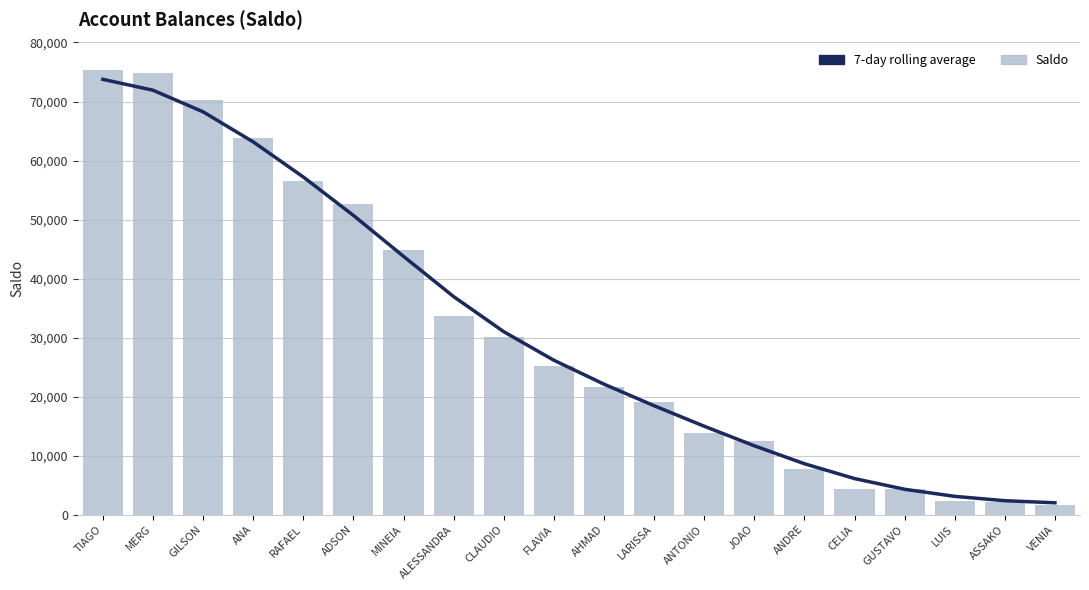

Which has a higher value, ALESSANDRA or JOAO?

ALESSANDRA